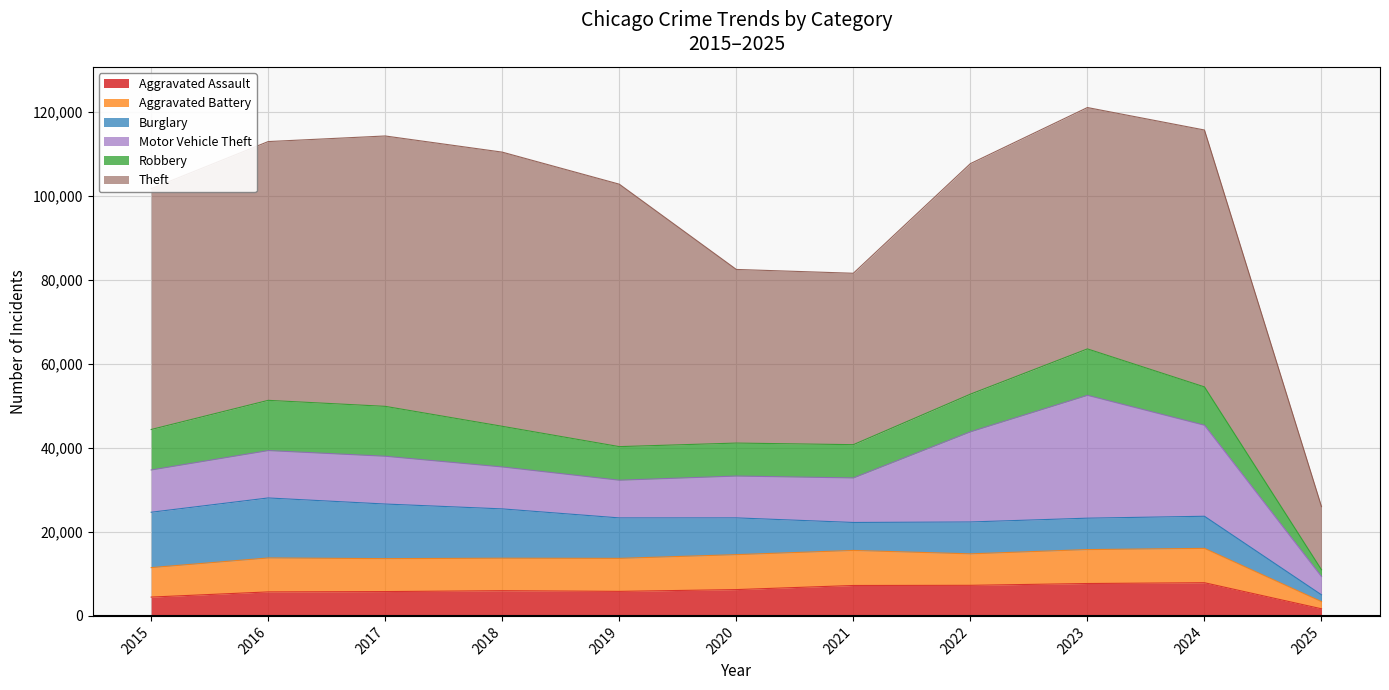

What is the sum of the Motor Vehicle Theft values at 2020 and 2022?

31429